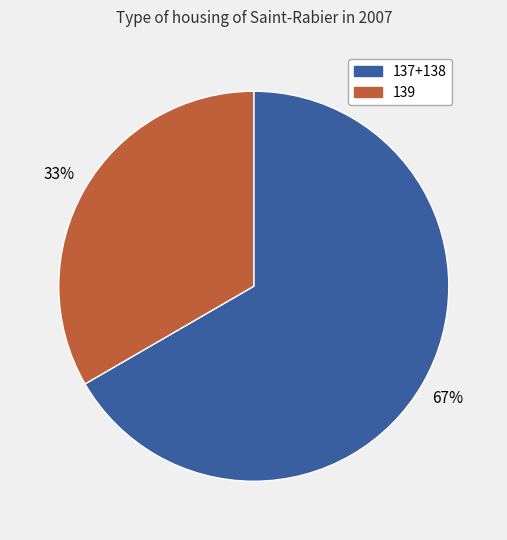

Is there any slice that represents more than half of the pie?

Yes